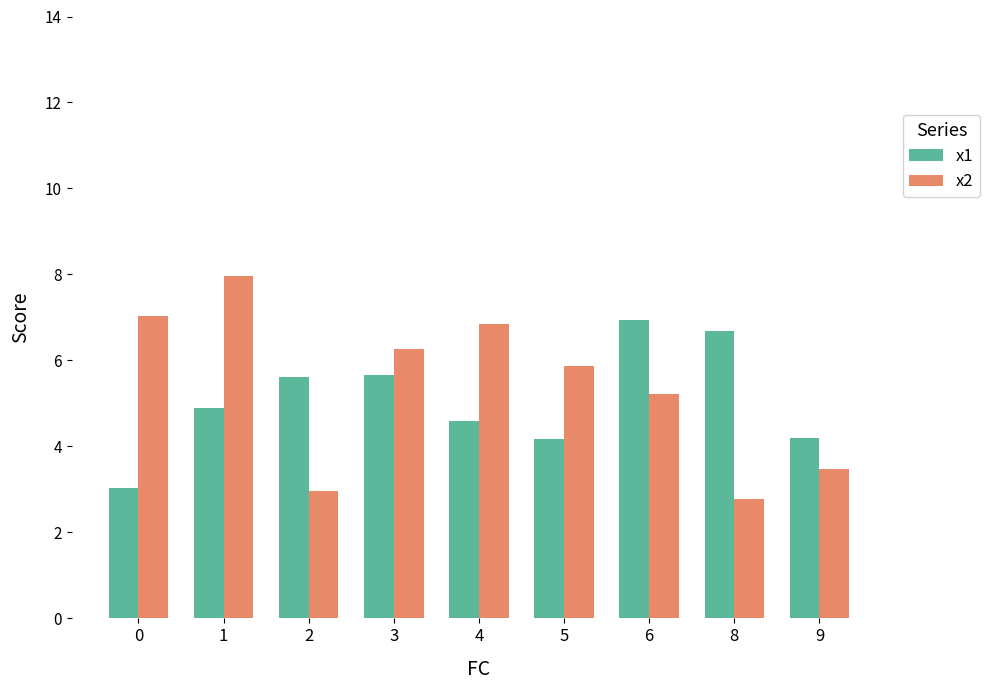

What value does the x2 series have at 4?

6.9